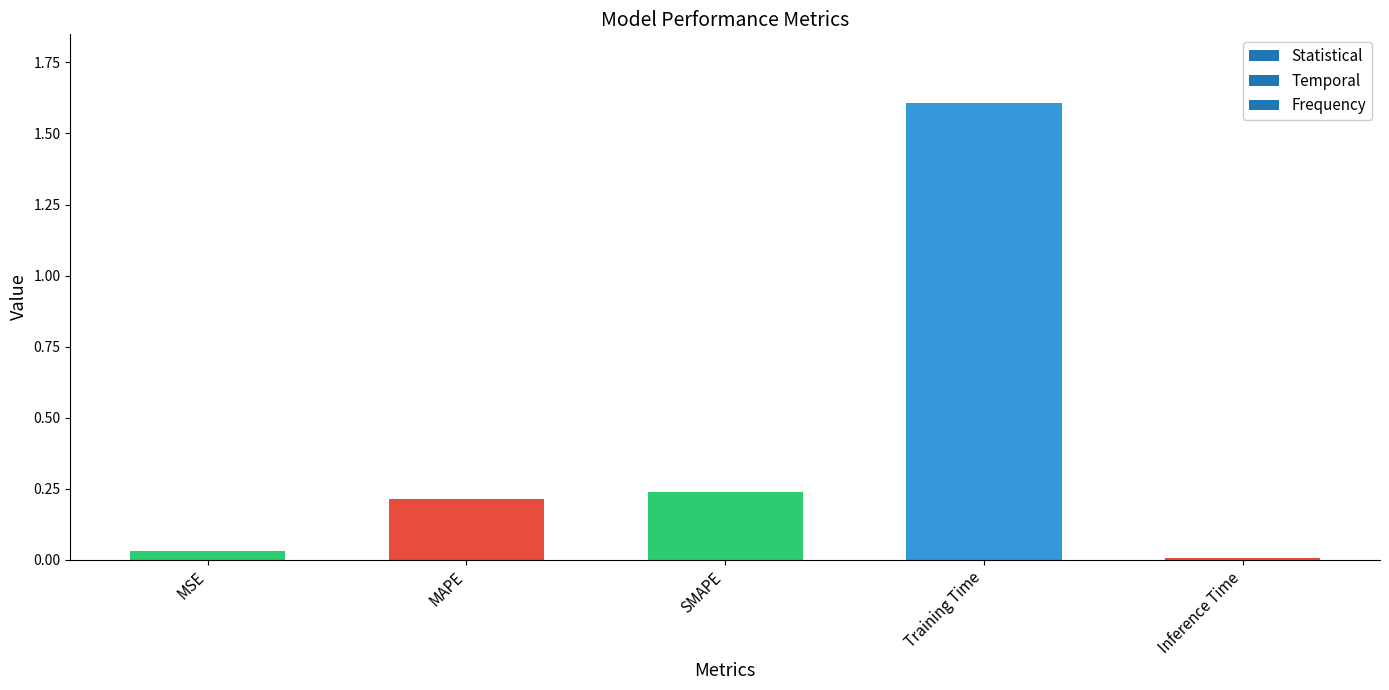

What is the difference between the values at Training Time and MAPE?

1.4